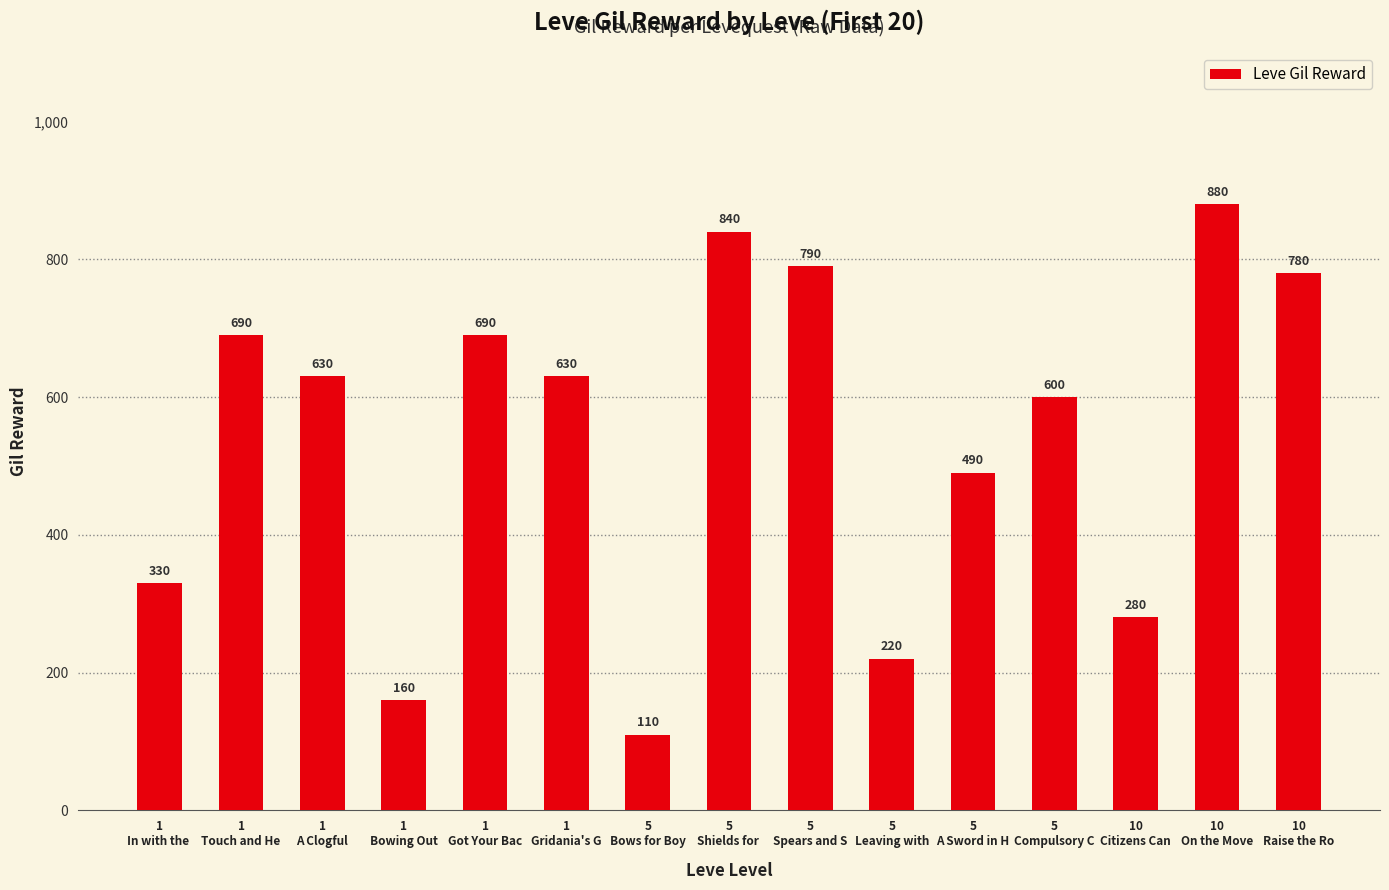

Does the chart contain any negative values?

No